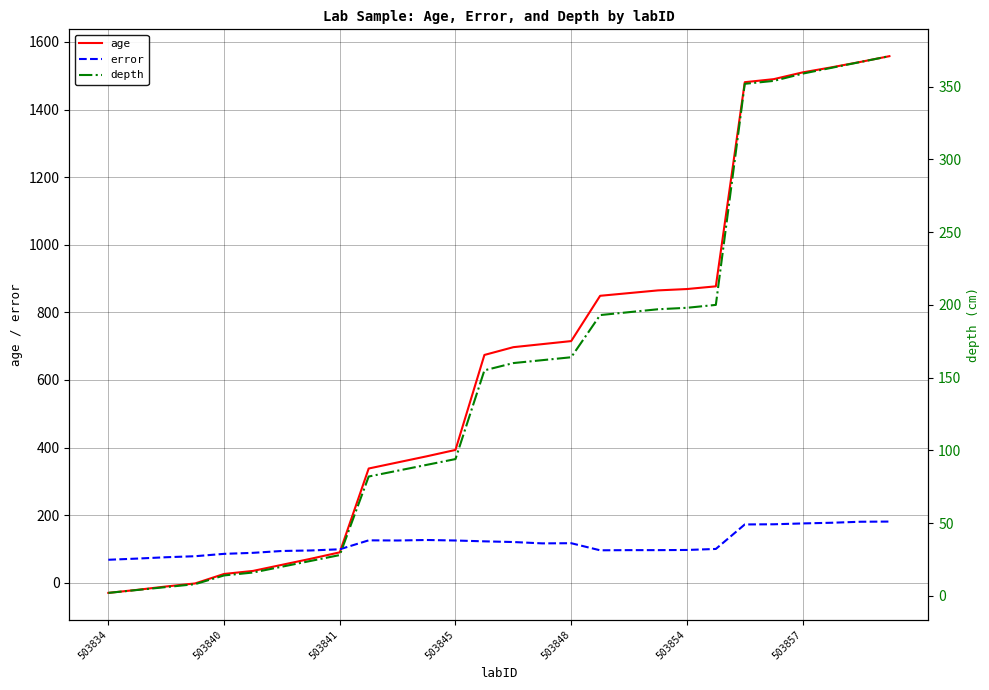

At how many categories does at least one series exceed 1318?

6